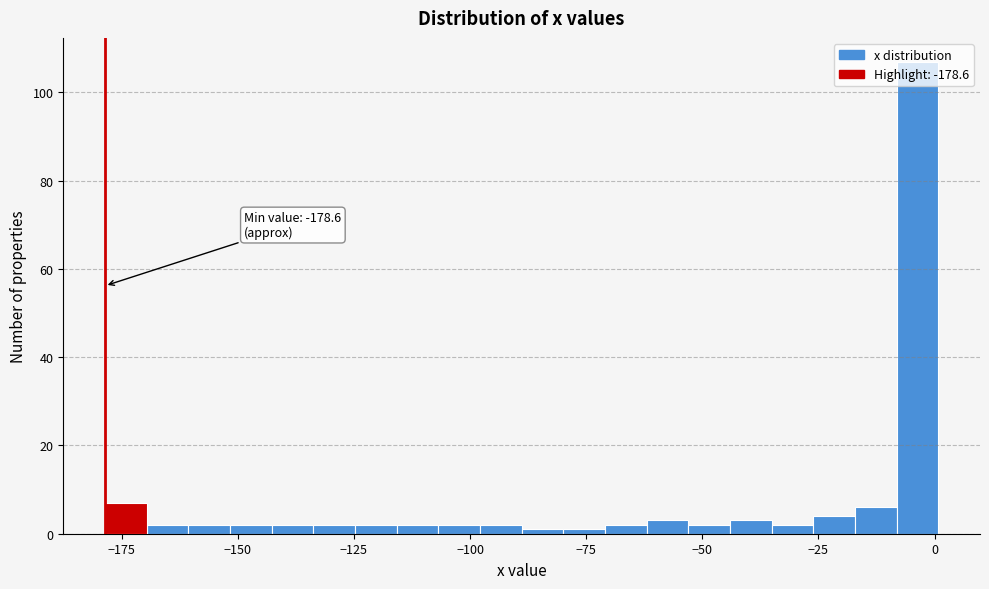

Read against the x-axis, roughly where is the centre of the tallest bar?

-5